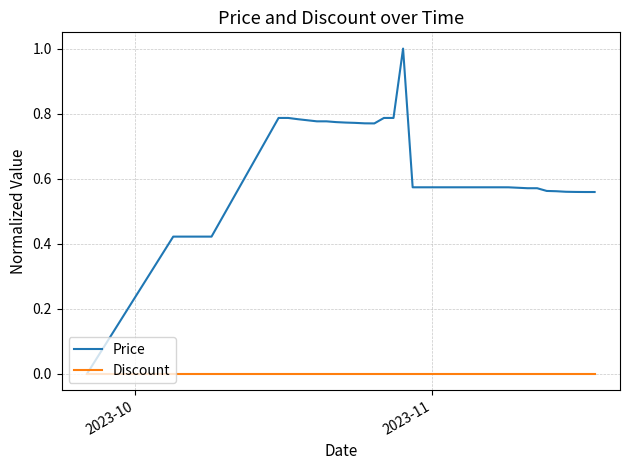

What is the greatest value displayed?

1.0